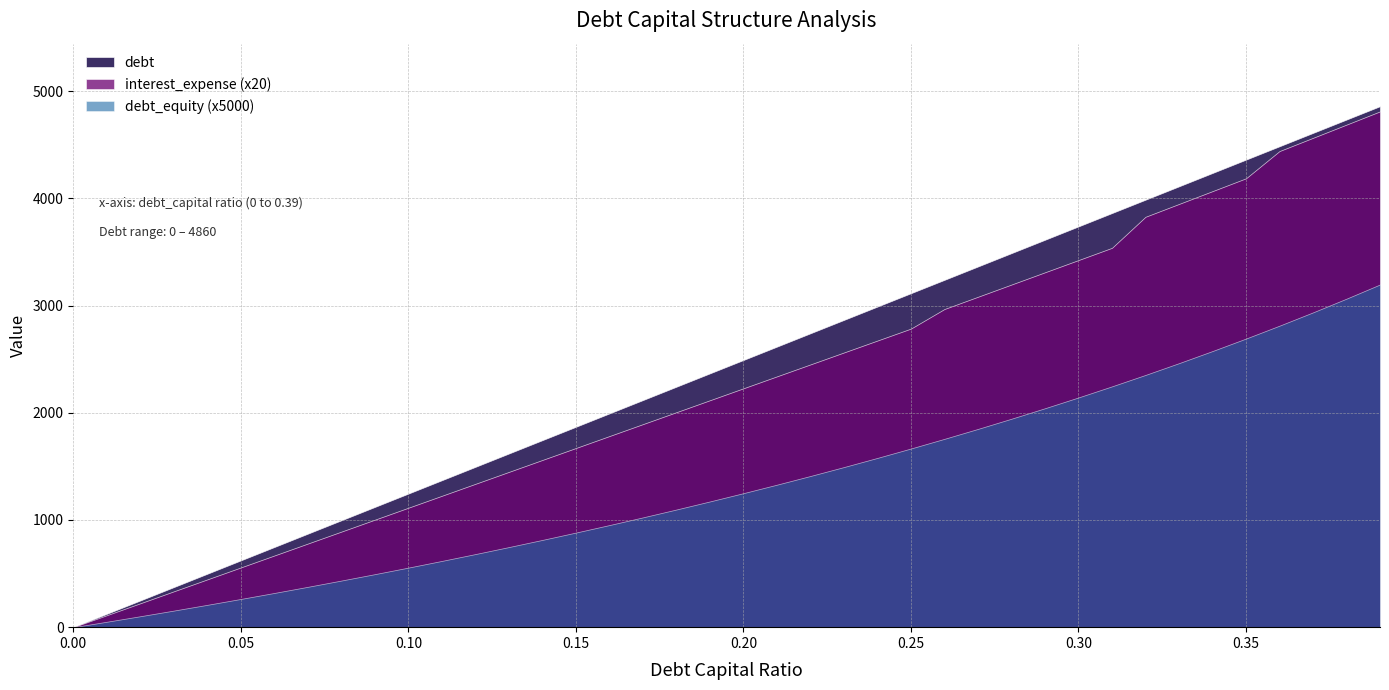

True or false: debt_equity and debt cross at least once.

False